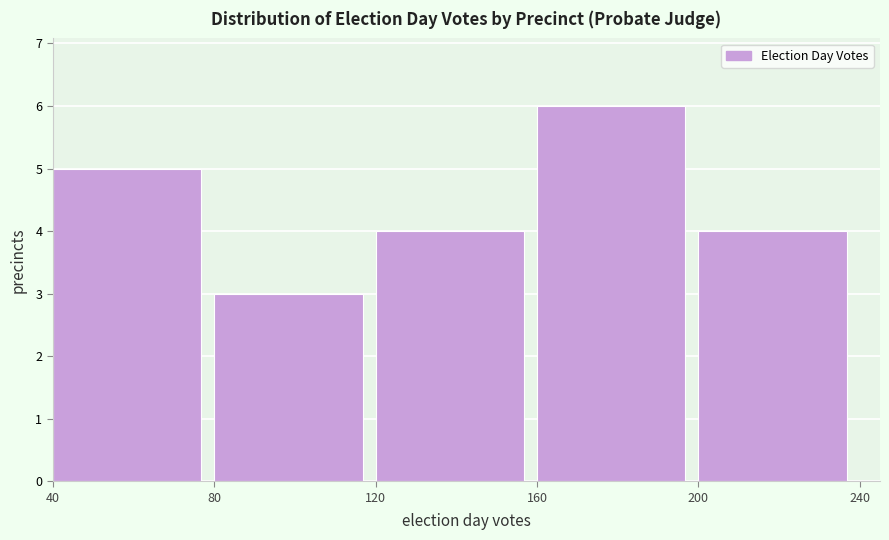

How tall is the bar that spans 200 to 240 on the x-axis? The values are not printed on the chart, so give them approximately, as read against the axis.

4